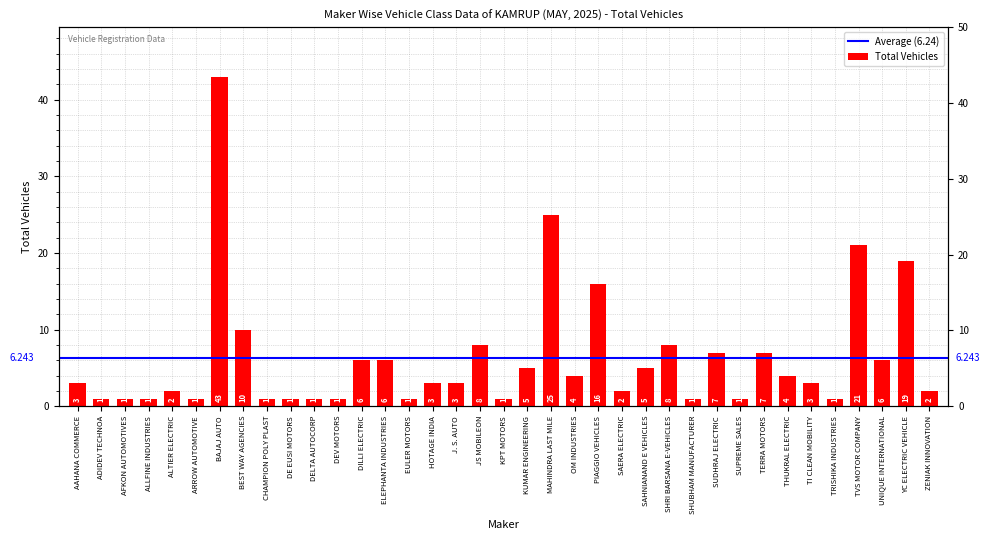

At which category does the chart reach its peak across all series?

BAJAJ AUTO